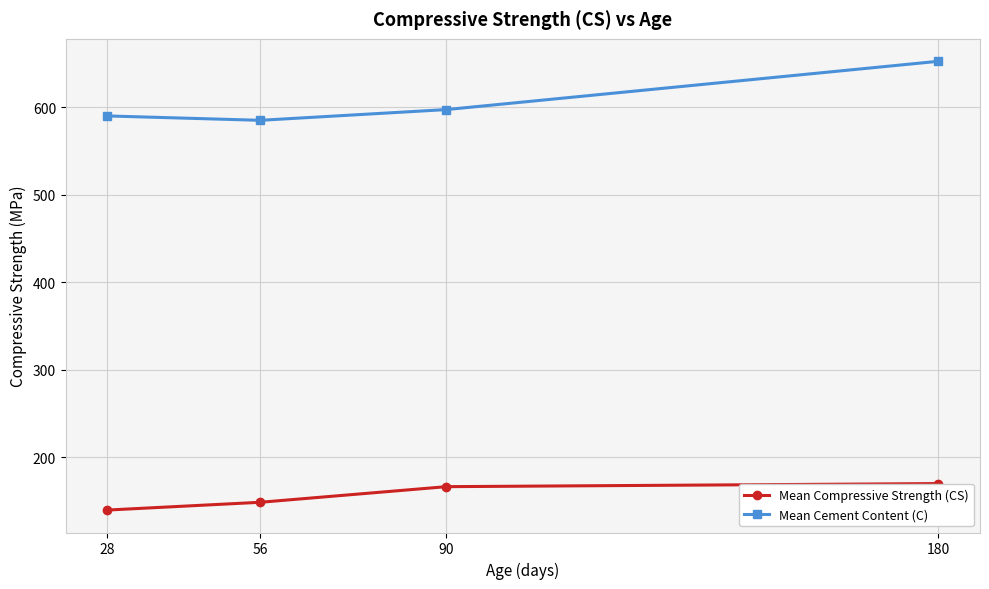

What is the maximum value shown in the chart?

652.5